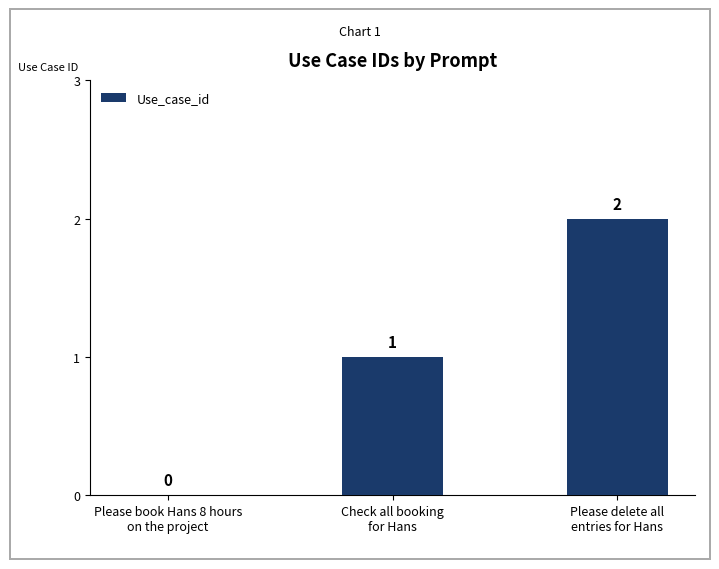

What is the maximum value shown in the chart?

2